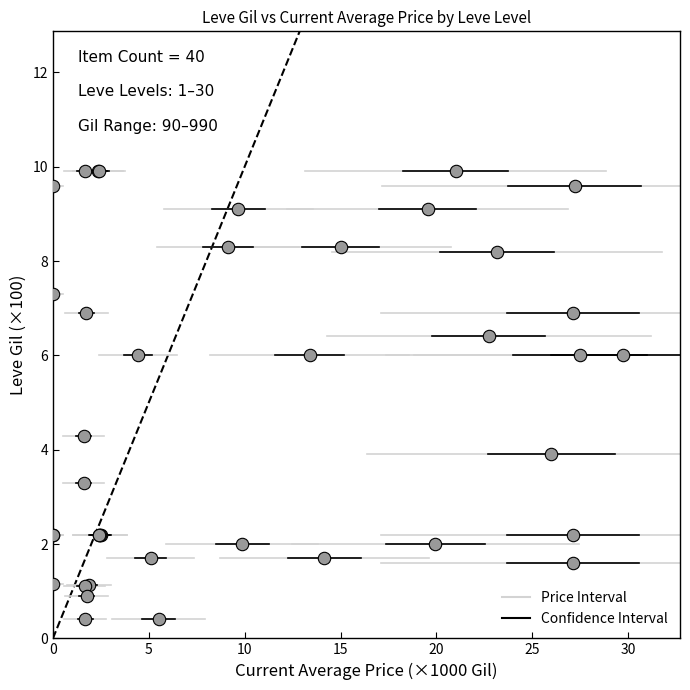

What Y value in the scatter plot is closest to 5?

4.3